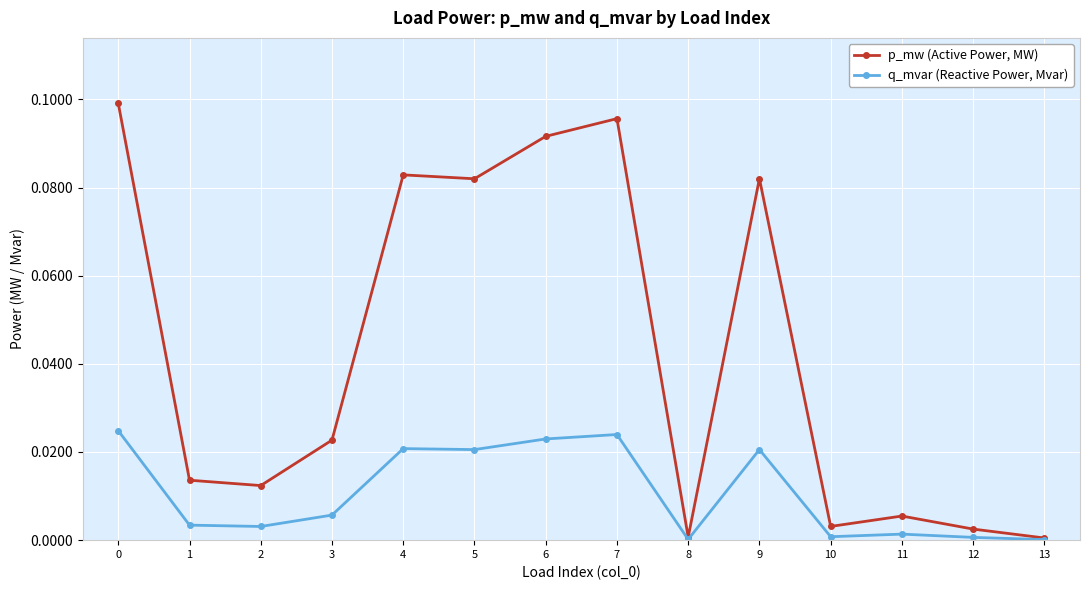

List the series in order of their peak value, highest first.

p_mw (Active Power, MW), q_mvar (Reactive Power, Mvar)